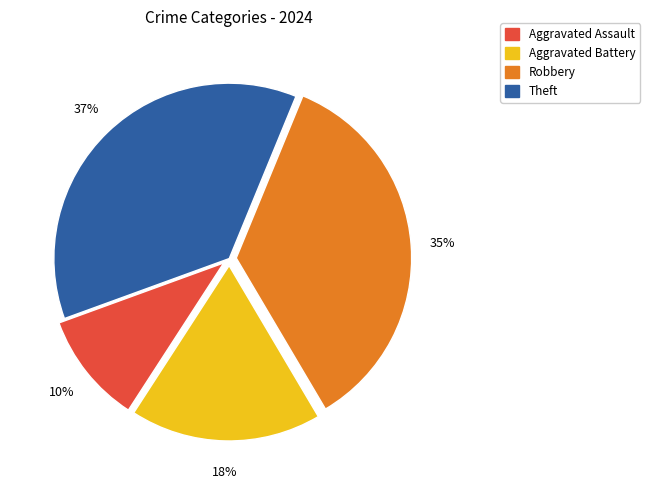

Combined, do Robbery and Aggravated Battery account for over 50%?

Yes